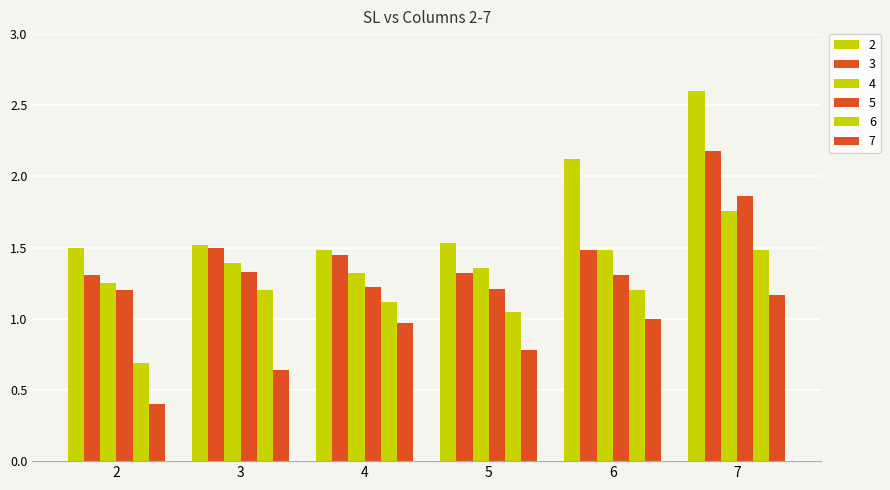

Rank the categories by 5 value from highest to lowest.

7, 3, 6, 4, 5, 2